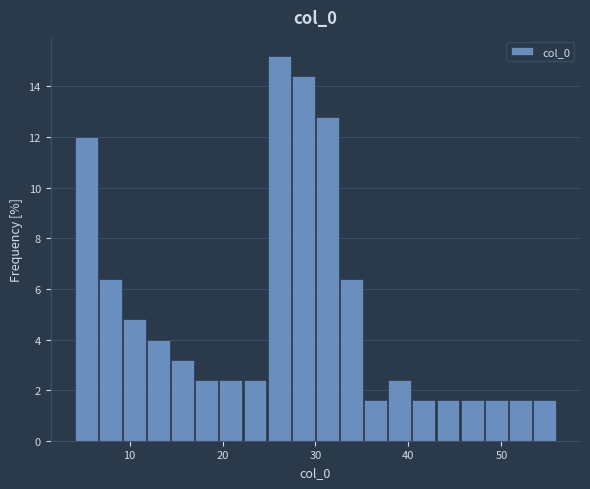

Read against the x-axis, roughly where is the centre of the tallest bar?

26